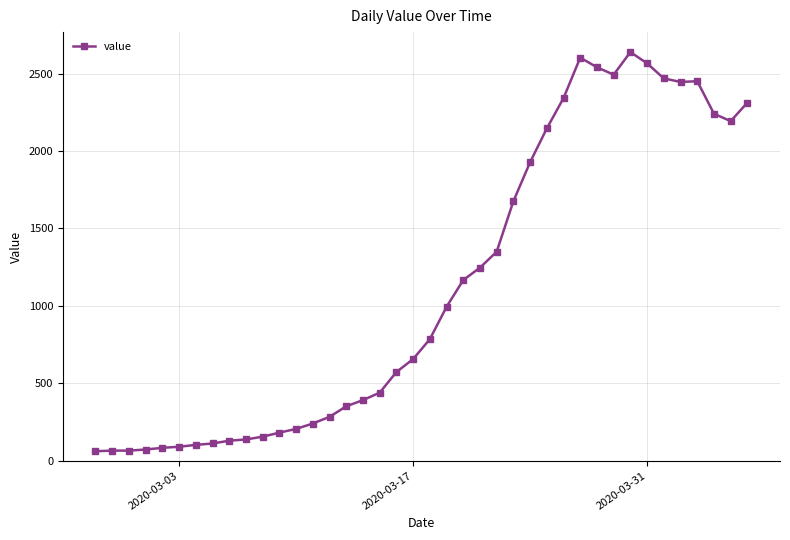

What is the average value?

1125